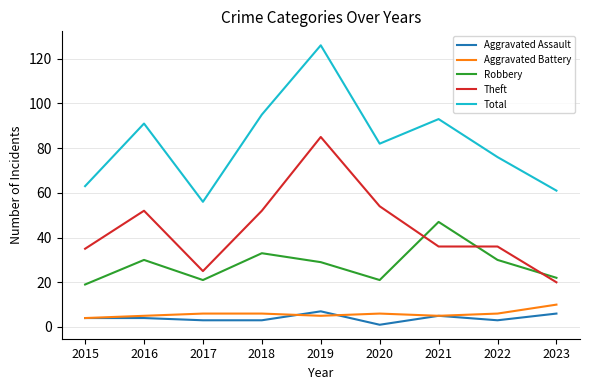

Which series has the largest range (max minus min)?

Total